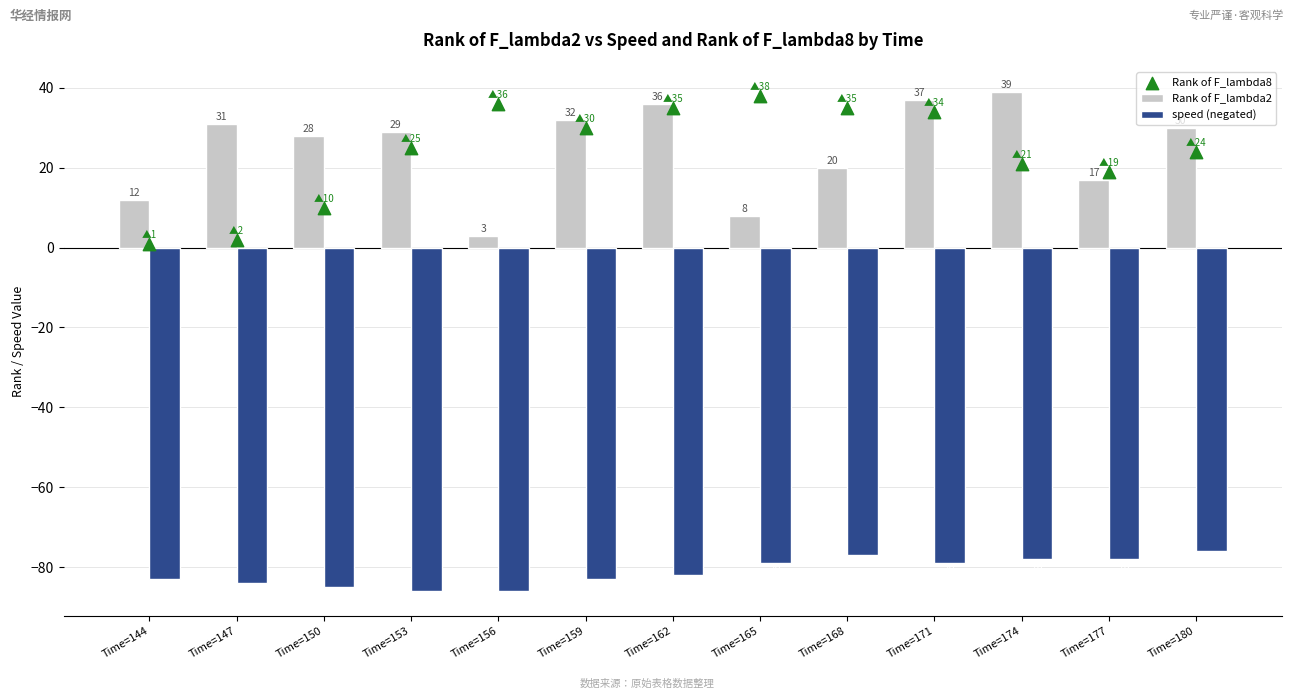

Is the value of Rank of F_lambda2 at Time=147 greater than the value of speed (negated) at Time=177?

Yes